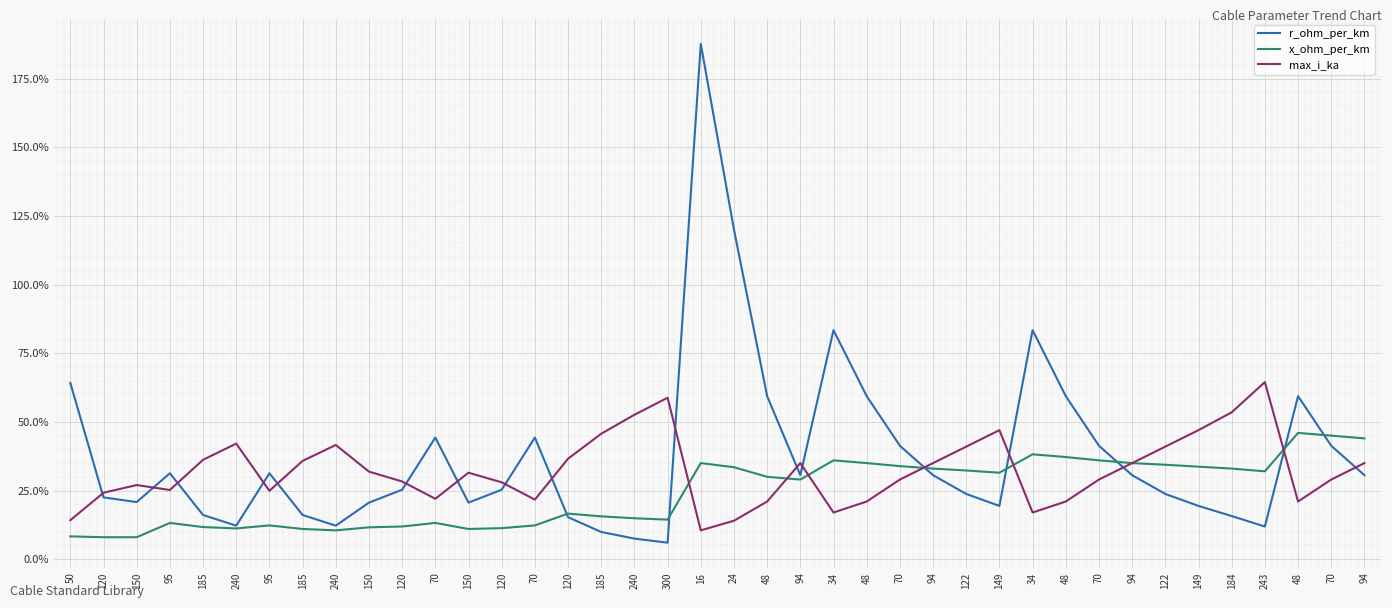

What are all the series names shown in the legend?

r_ohm_per_km, x_ohm_per_km, max_i_ka